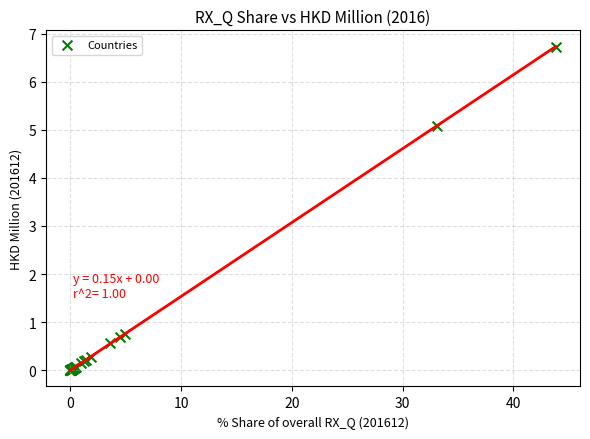

What Y value in the scatter plot is closest to 3?

5.1